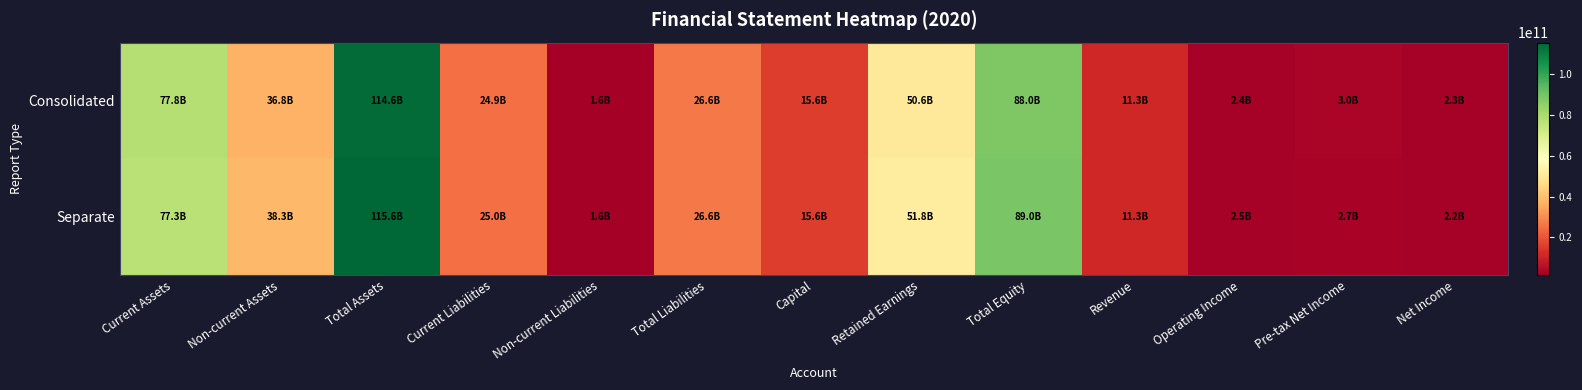

At which category is the sum across all series the highest?

Total Assets